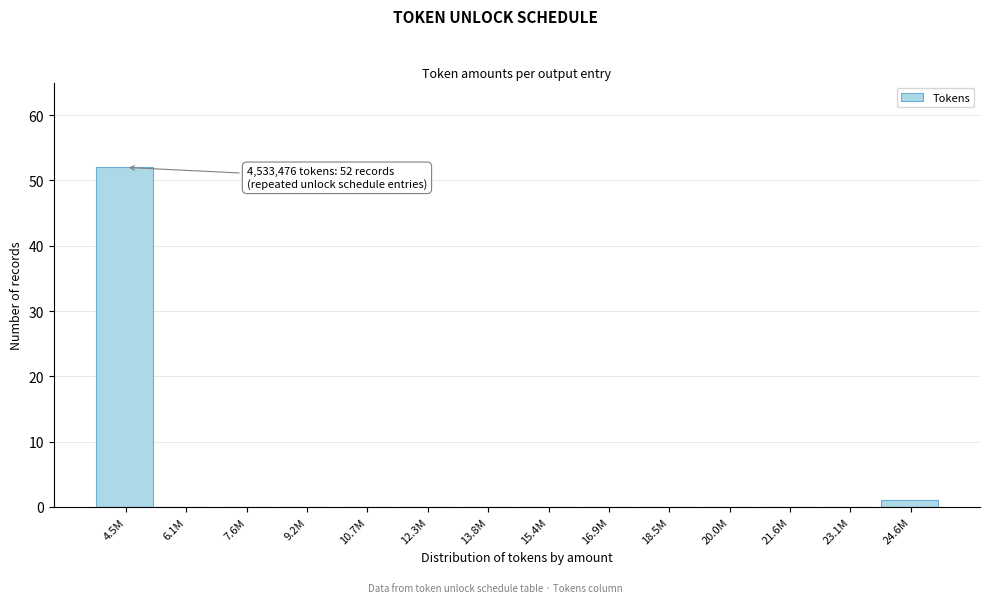

Reading right to left, list all the values displayed in this chart.

24.6M=1	23.1M=0	21.6M=0	20.0M=0	18.5M=0	16.9M=0	15.4M=0	13.8M=0	12.3M=0	10.7M=0	9.2M=0	7.6M=0	6.1M=0	4.5M=52